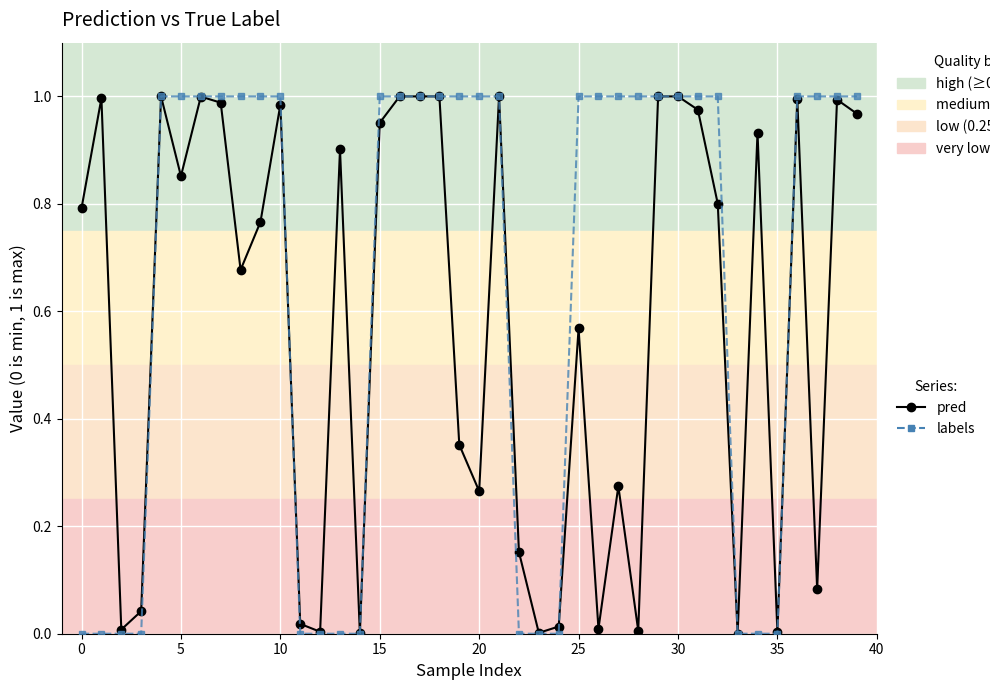

How many series are shown in this chart?

2